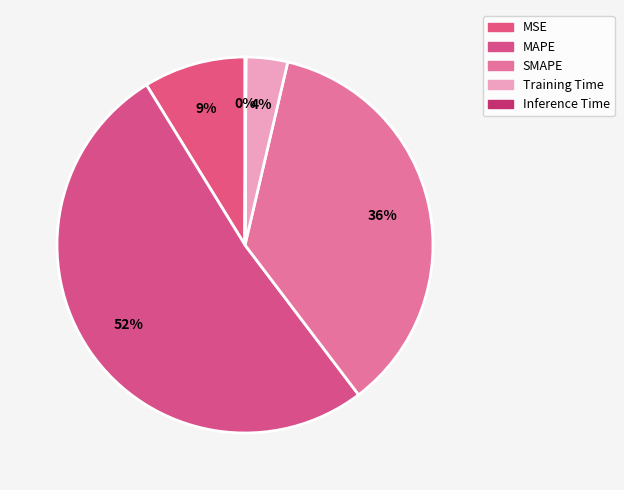

The Inference Time slice represents 0% of the pie. True or false?

True